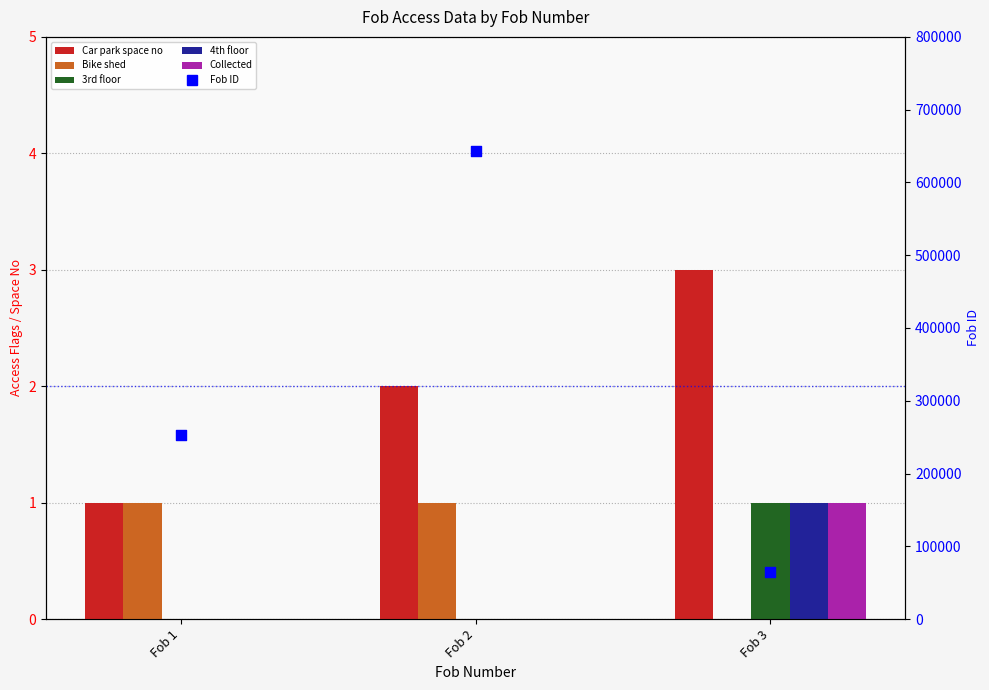

Which series has the widest spread of Y values?

Fob ID